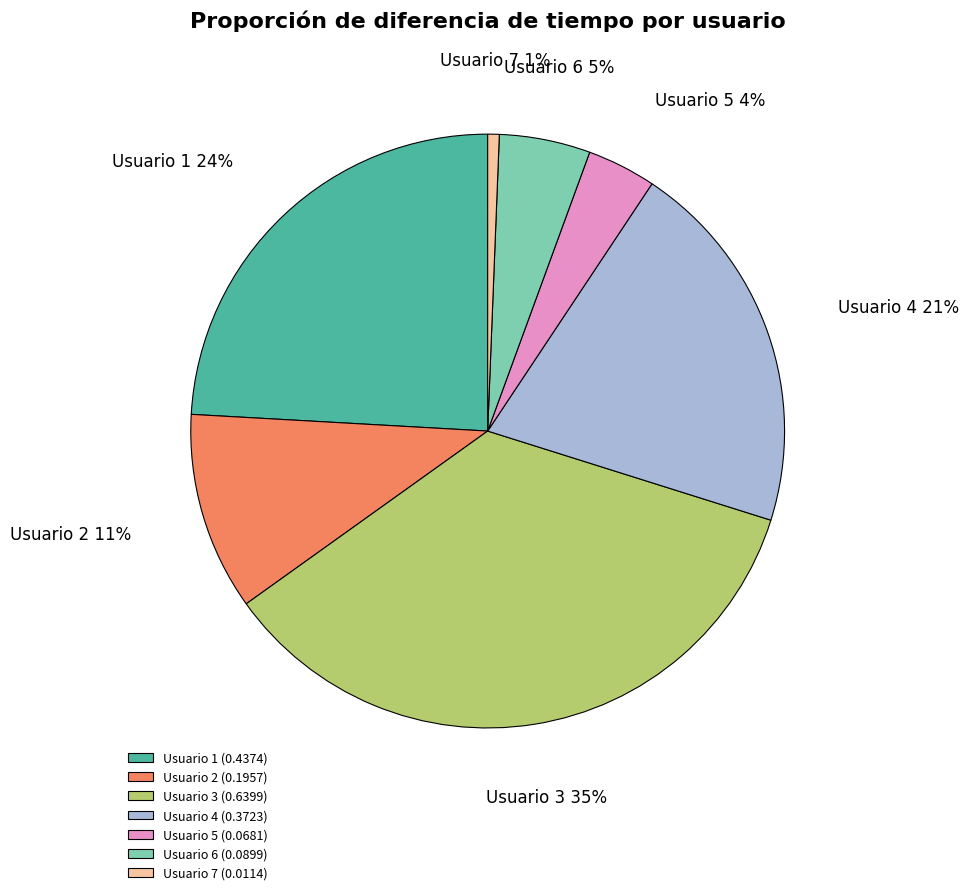

Is the sum of Usuario 2 and Usuario 1 greater than half?

No